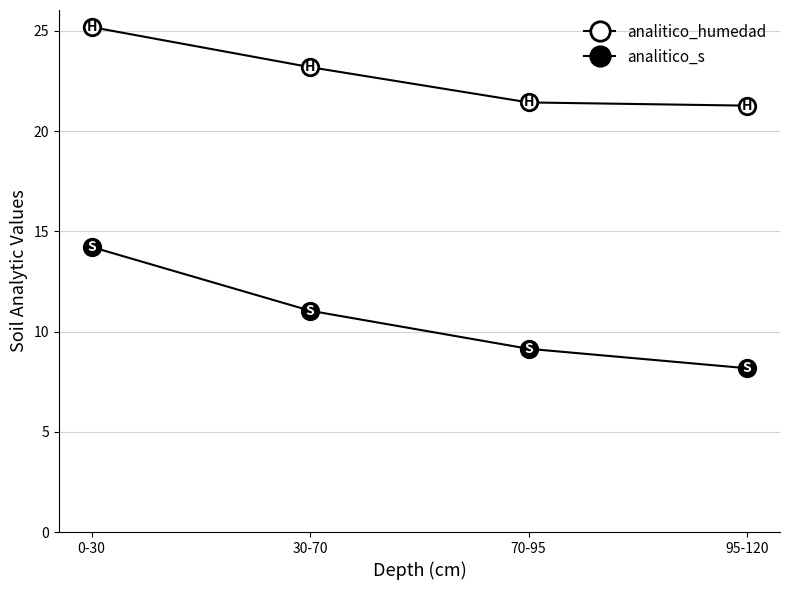

How many lines are shown in the chart?

2